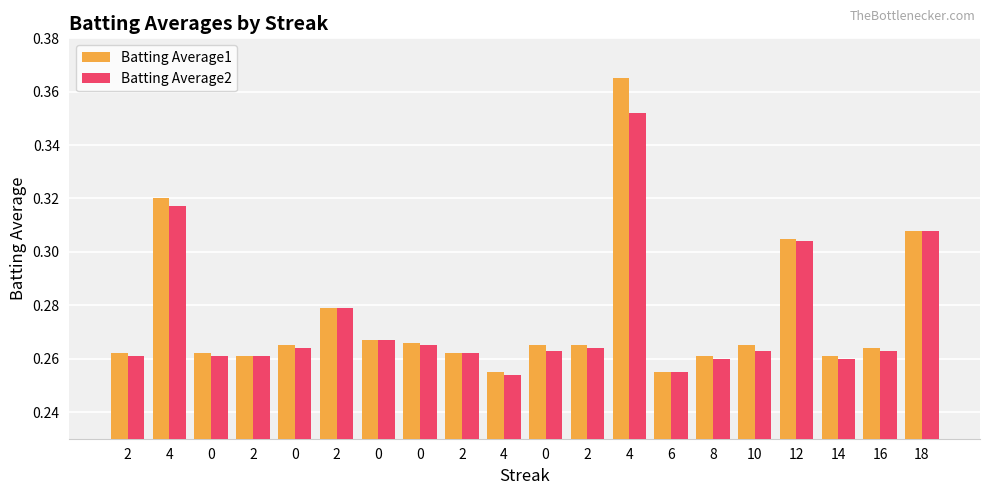

How many distinct data groups are displayed?

2